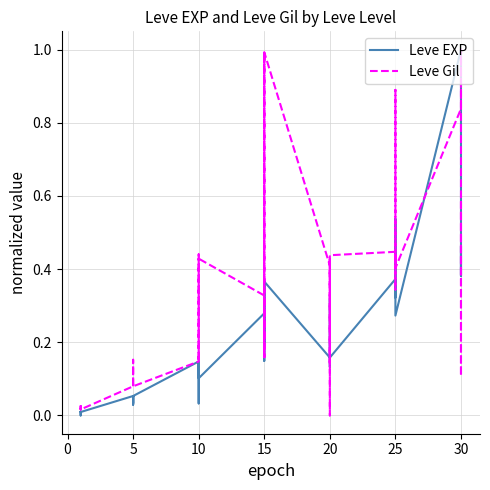

Is it true that Leve Gil equals 0.1 at 10?

False